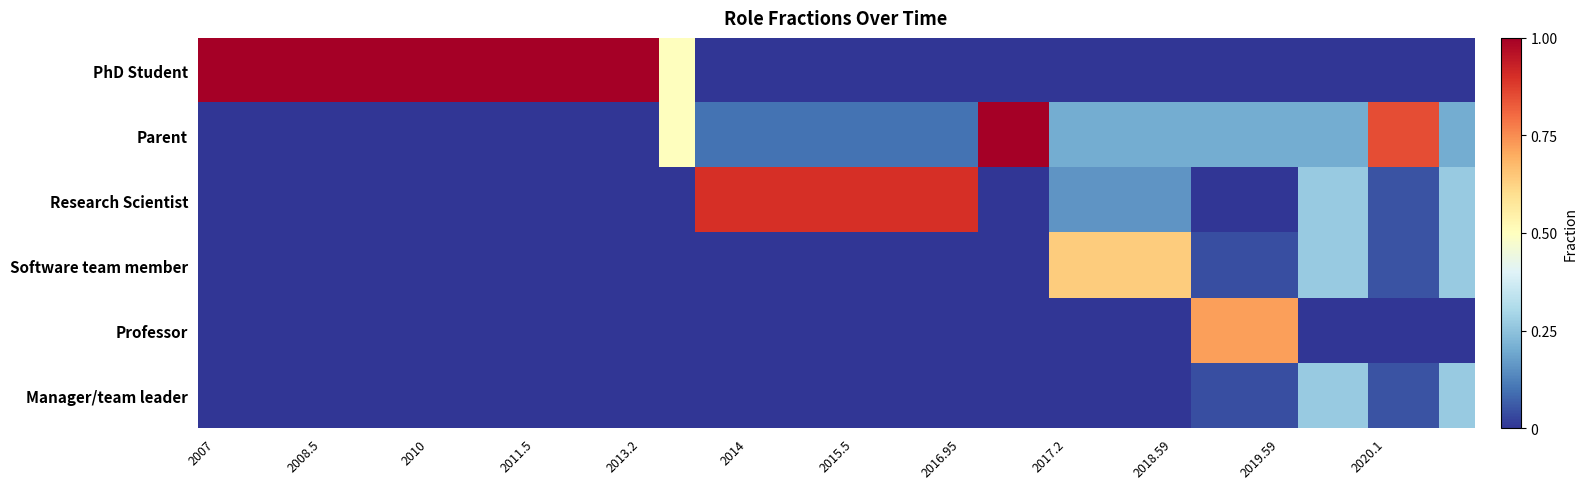

Reading left to right, what are all the values shown in this chart?

PhD Student: 1.0	1.0	1.0	1.0	1.0	1.0	1.0	1.0	1.0	1.0	1.0	1.0	1.0	0.5	0.0	0.0	0.0	0.0	0.0	0.0	0.0	0.0	0.0	0.0	0.0	0.0	0.0	0.0	0.0	0.0	0.0	0.0	0.0	0.0	0.0	0.0
Parent: 0.0	0.0	0.0	0.0	0.0	0.0	0.0	0.0	0.0	0.0	0.0	0.0	0.0	0.5	0.1	0.1	0.1	0.1	0.1	0.1	0.1	0.1	1.0	1.0	0.2	0.2	0.2	0.2	0.2	0.2	0.2	0.2	0.2	0.8	0.8	0.2
Research Scientist: 0.0	0.0	0.0	0.0	0.0	0.0	0.0	0.0	0.0	0.0	0.0	0.0	0.0	0.0	0.9	0.9	0.9	0.9	0.9	0.9	0.9	0.9	0.0	0.0	0.2	0.2	0.2	0.2	0.0	0.0	0.0	0.3	0.3	0.1	0.1	0.3
Software team member: 0.0	0.0	0.0	0.0	0.0	0.0	0.0	0.0	0.0	0.0	0.0	0.0	0.0	0.0	0.0	0.0	0.0	0.0	0.0	0.0	0.0	0.0	0.0	0.0	0.6	0.6	0.6	0.6	0.0	0.0	0.0	0.3	0.3	0.1	0.1	0.3
Professor: 0.0	0.0	0.0	0.0	0.0	0.0	0.0	0.0	0.0	0.0	0.0	0.0	0.0	0.0	0.0	0.0	0.0	0.0	0.0	0.0	0.0	0.0	0.0	0.0	0.0	0.0	0.0	0.0	0.7	0.7	0.7	0.0	0.0	0.0	0.0	0.0
Manager/team leader: 0.0	0.0	0.0	0.0	0.0	0.0	0.0	0.0	0.0	0.0	0.0	0.0	0.0	0.0	0.0	0.0	0.0	0.0	0.0	0.0	0.0	0.0	0.0	0.0	0.0	0.0	0.0	0.0	0.0	0.0	0.0	0.3	0.3	0.1	0.1	0.3